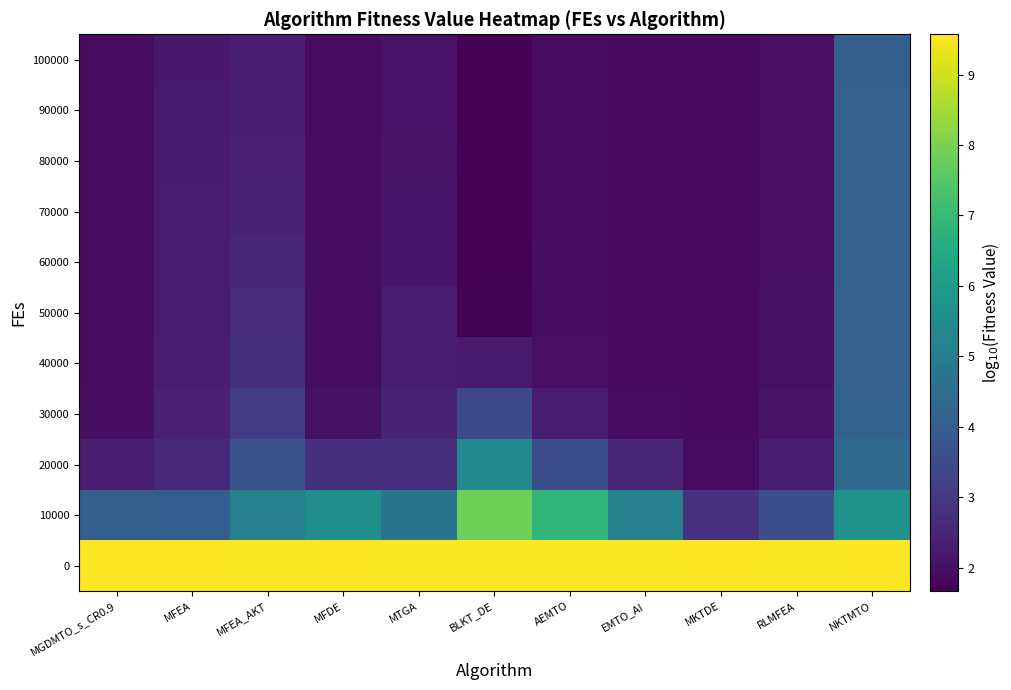

Which has a higher value, MFEA_AKT or AEMTO?

MFEA_AKT